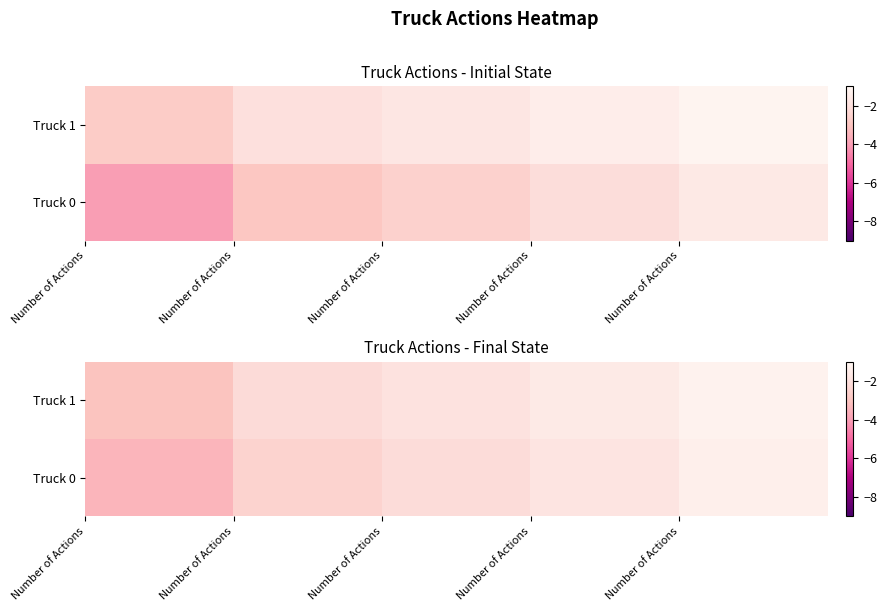

How many series are shown in this chart?

2